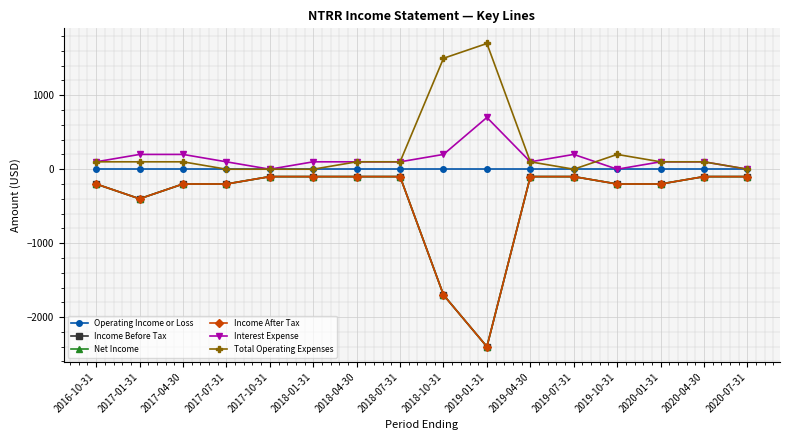

Which series has the largest total across all categories?

Total Operating Expenses